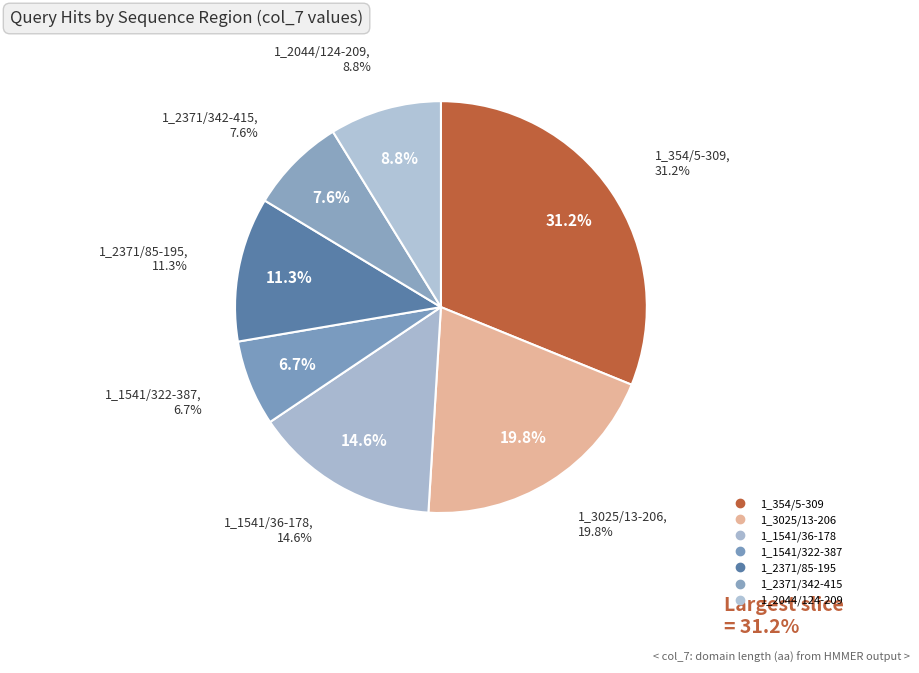

To the nearest percent, what percentage of the pie is 1_2371/342-415?

8%